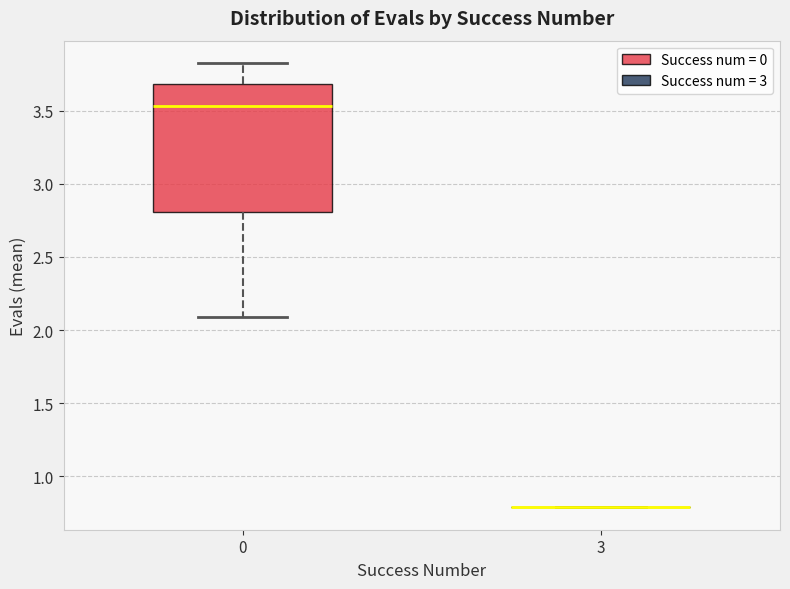

Comparing the boxes themselves (not the whiskers), which one is the tallest?

0